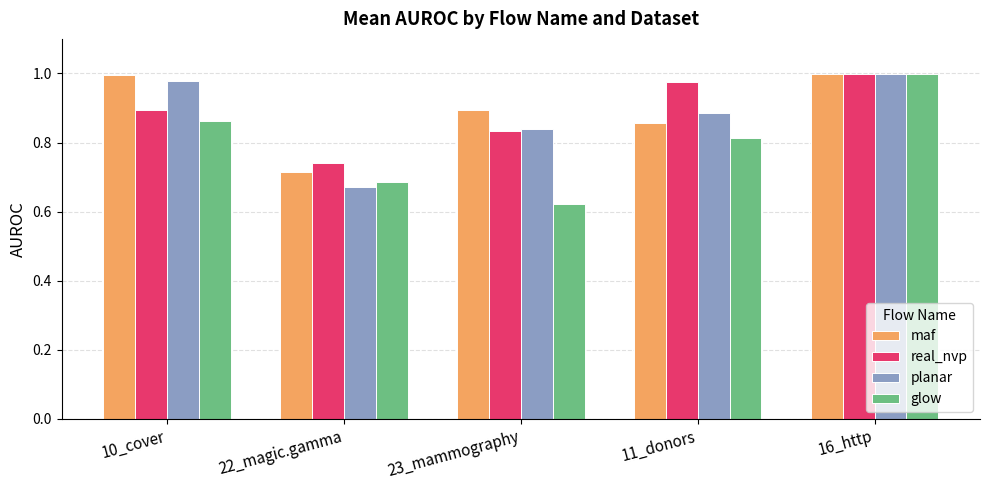

Which category has the highest value in the real_nvp series?

16_http